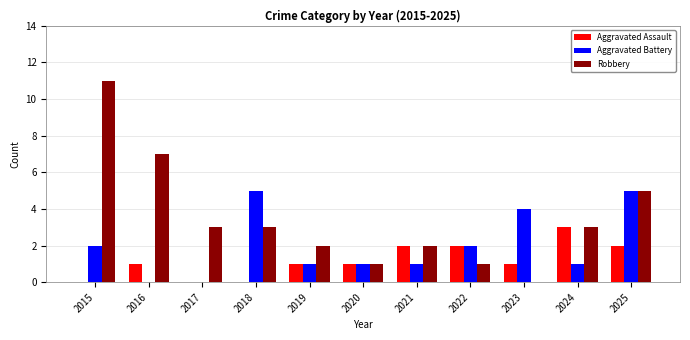

Is the value of Aggravated Battery at 2016 greater than the value of Robbery at 2024?

No